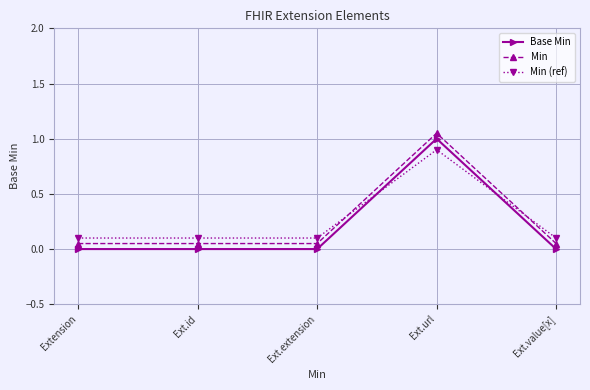

The Min (ref) series shows 0.1 at Ext.value[x]. True or false?

True